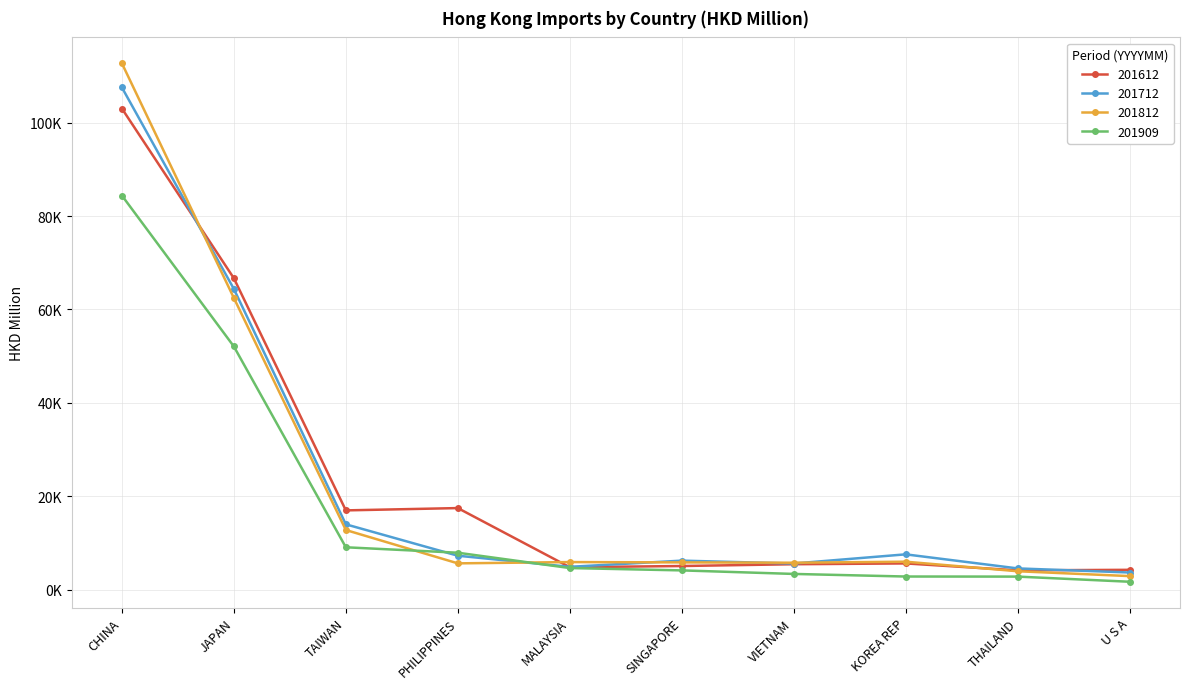

Is the value of 201909 at TAIWAN greater than the value of 201812 at MALAYSIA?

Yes